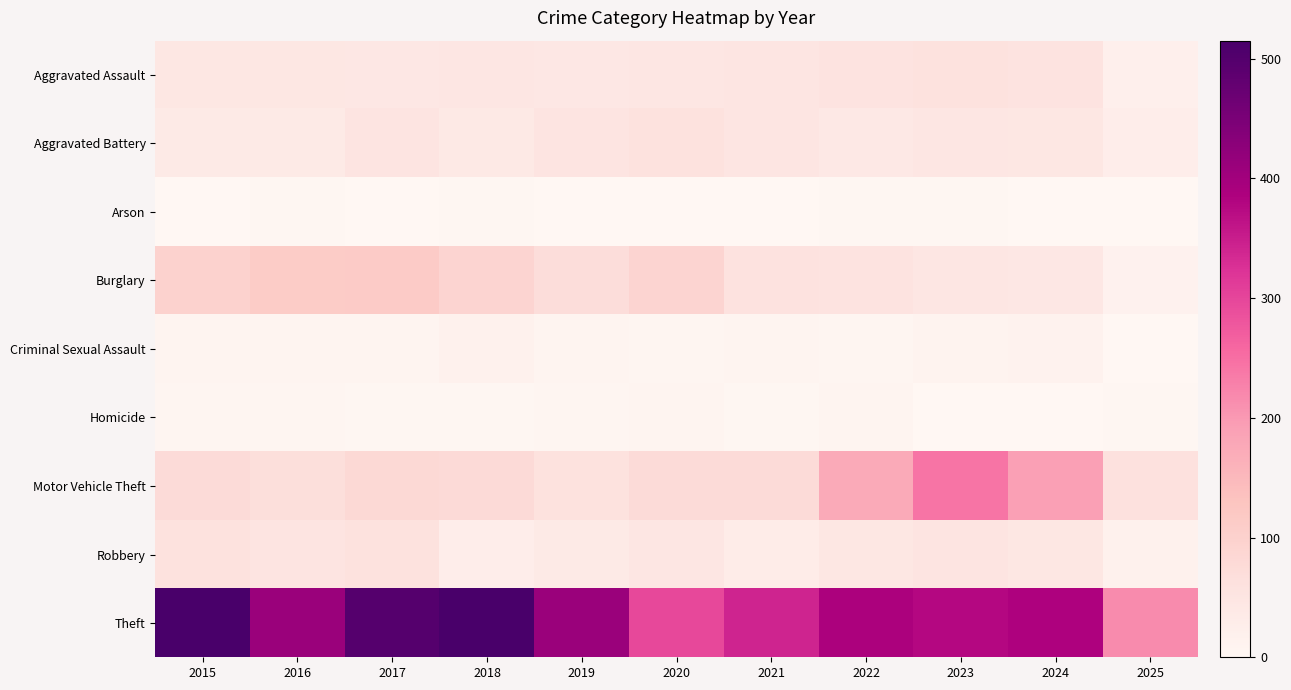

At how many categories does at least one series exceed 157?

11